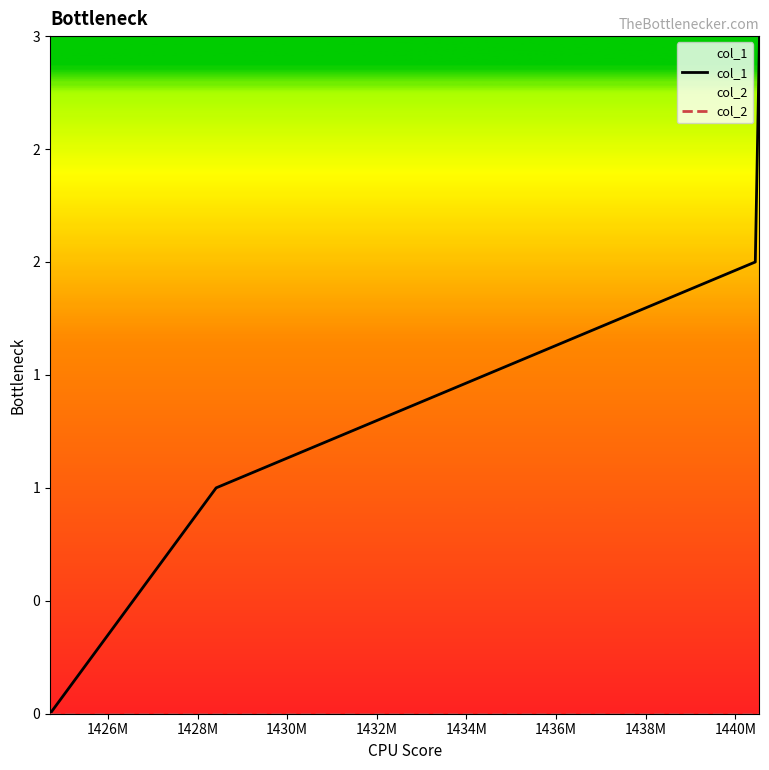

Is the value of col_2 at 1426M greater than the value of col_1 at 1424M?

No